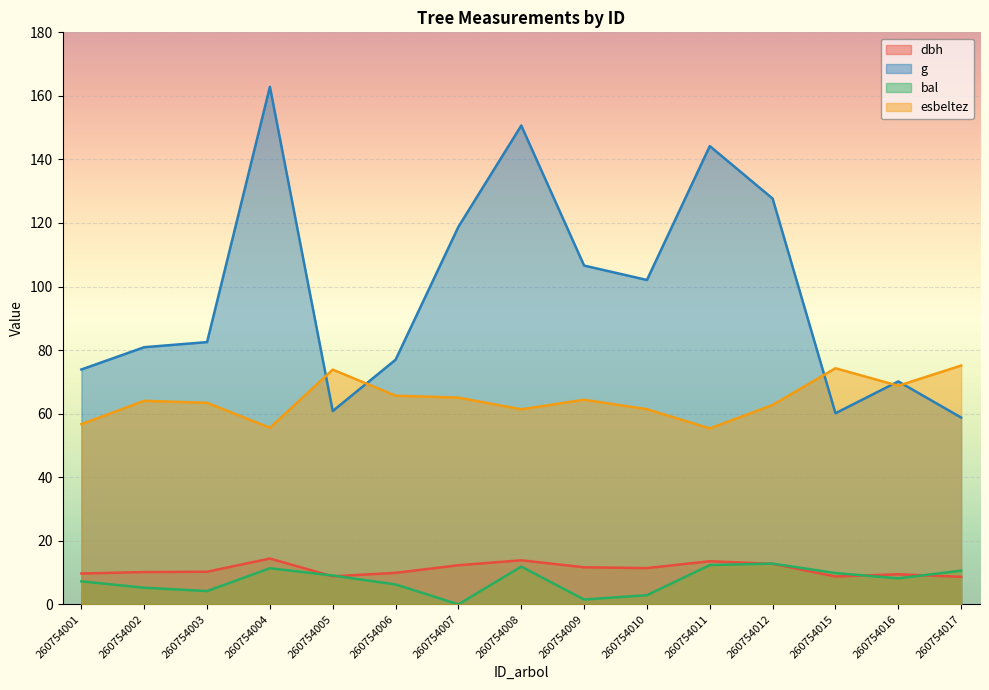

True or false: esbeltez has more than 2 interior local peaks.

True